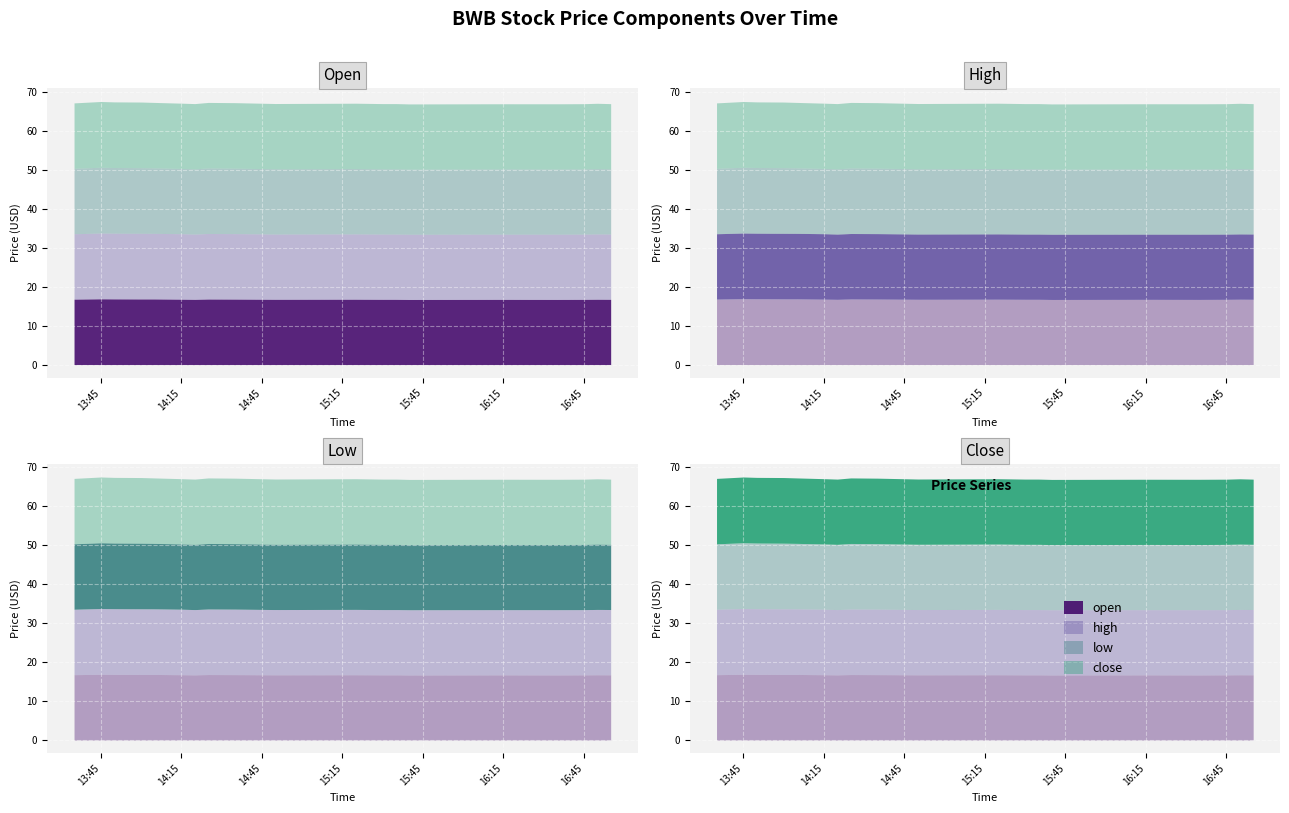

Reading right to left, list all the values displayed in this chart.

open: 16.7	16.7	16.7	16.7	16.7	16.7	16.7	16.7	16.8	16.7	16.8	16.8	16.7	16.8	16.8	16.8	16.8	16.8	16.9	16.8
high: 16.7	16.7	16.7	16.7	16.7	16.7	16.7	16.7	16.8	16.7	16.8	16.8	16.7	16.8	16.8	16.8	16.8	16.8	16.9	16.8
low: 16.7	16.7	16.7	16.7	16.7	16.7	16.7	16.7	16.8	16.7	16.8	16.8	16.7	16.7	16.8	16.8	16.8	16.8	16.9	16.8
close: 16.7	16.7	16.7	16.7	16.7	16.7	16.7	16.7	16.8	16.7	16.8	16.8	16.7	16.7	16.8	16.8	16.8	16.8	16.9	16.8